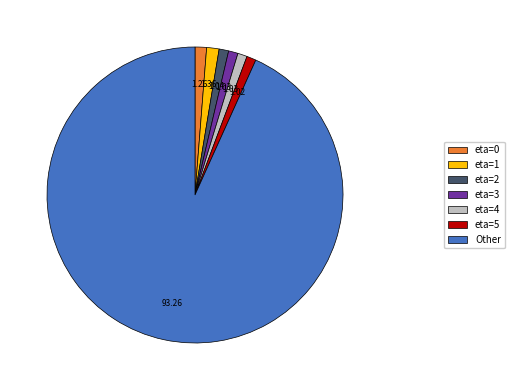

Approximately how many times larger is the value at eta=5 compared to eta=3?

1.0